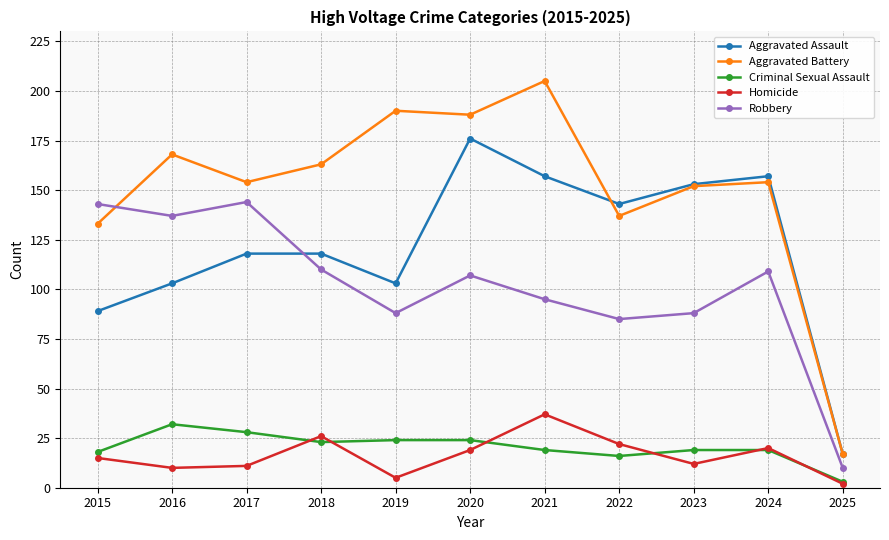

Does the chart display data point markers on the line(s)?

Yes